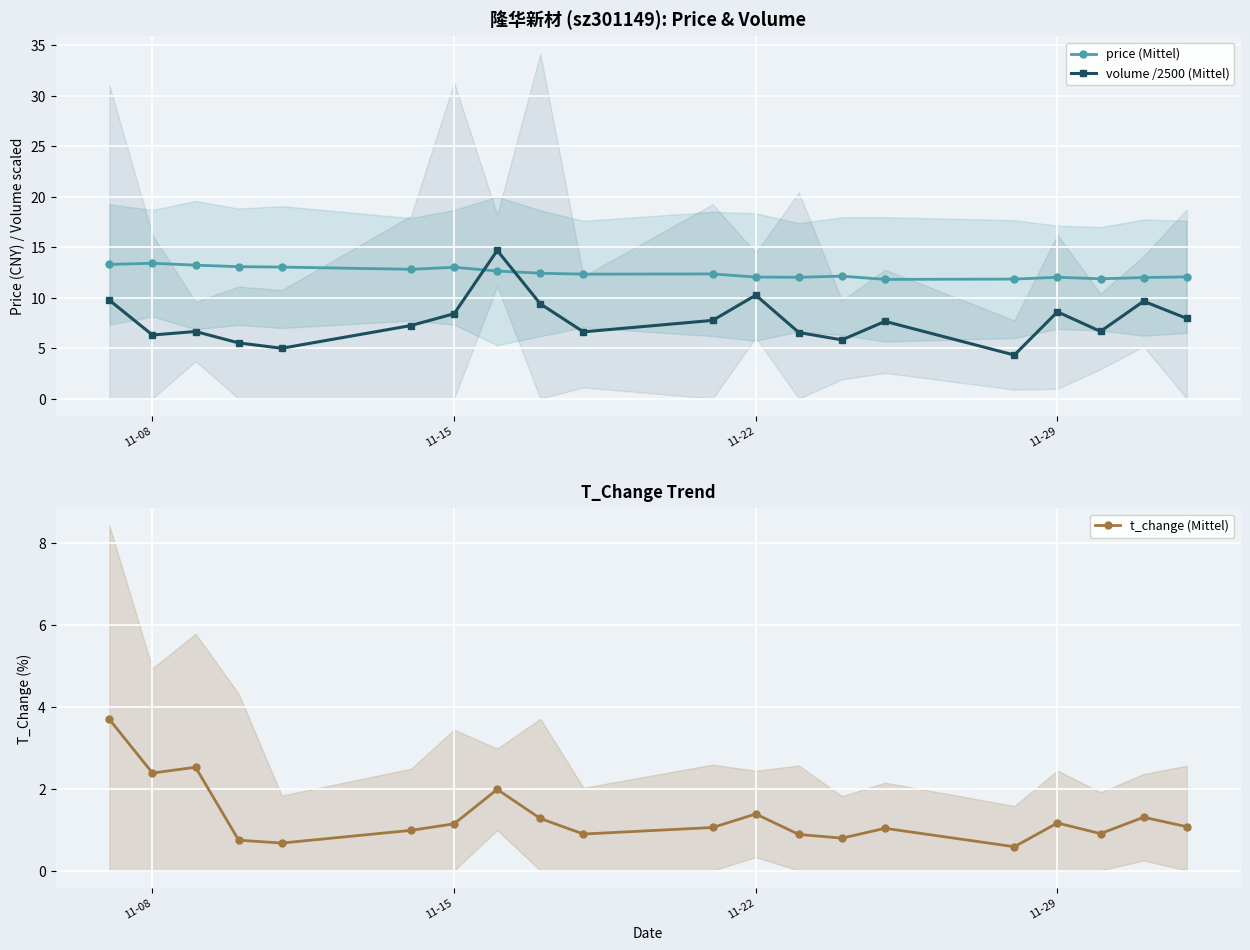

How many categories are shown in the chart?

20